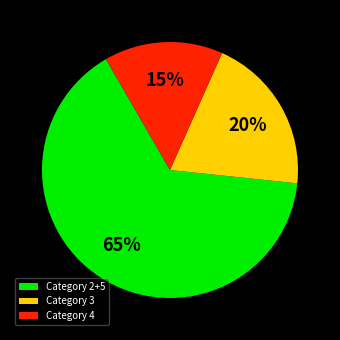

How many segments does this pie chart have?

3